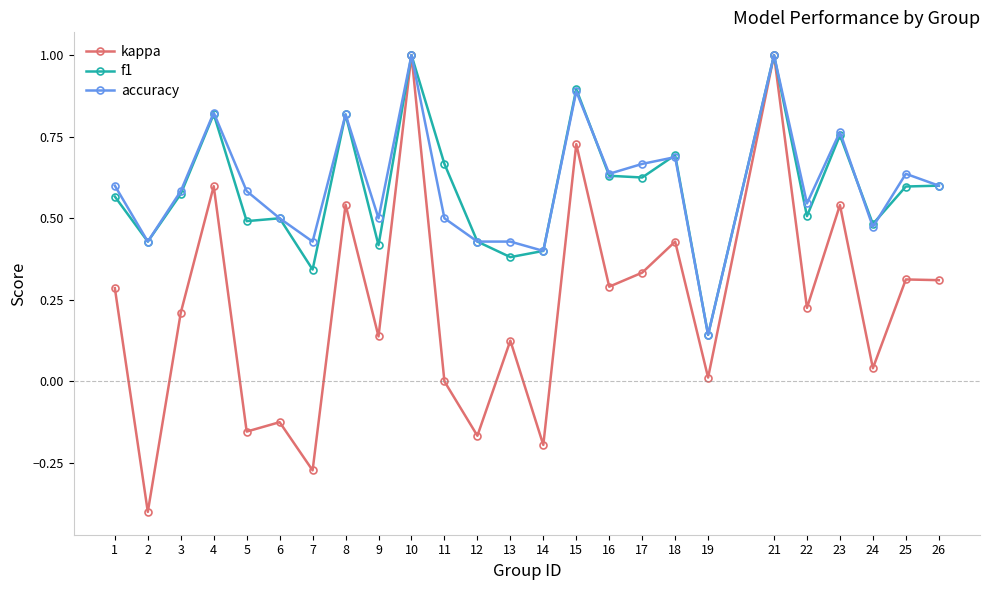

What is the highest value of the f1 series?

1.0